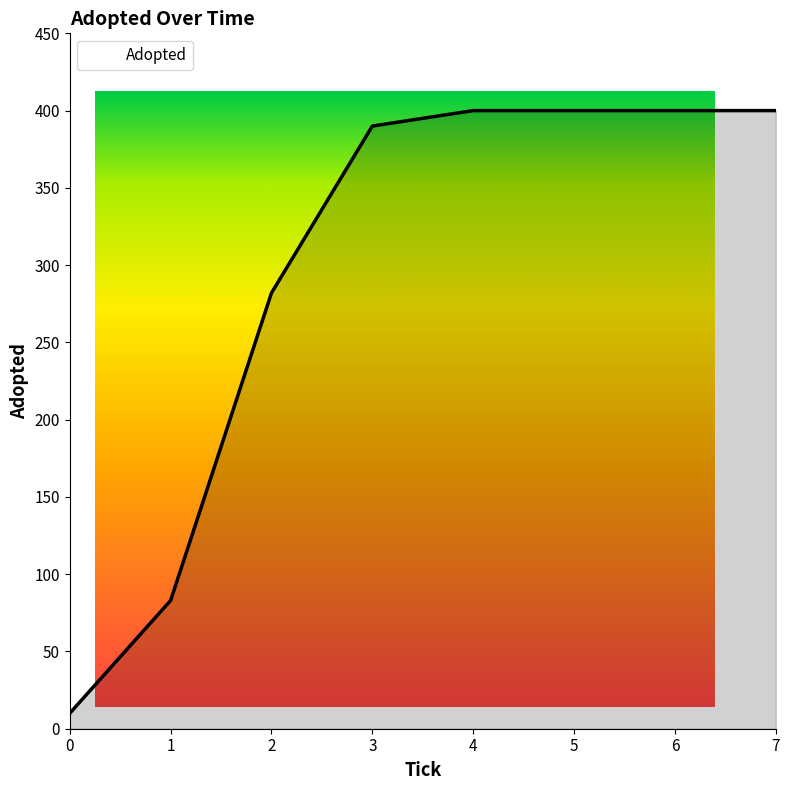

Count the number of data series in this chart.

1